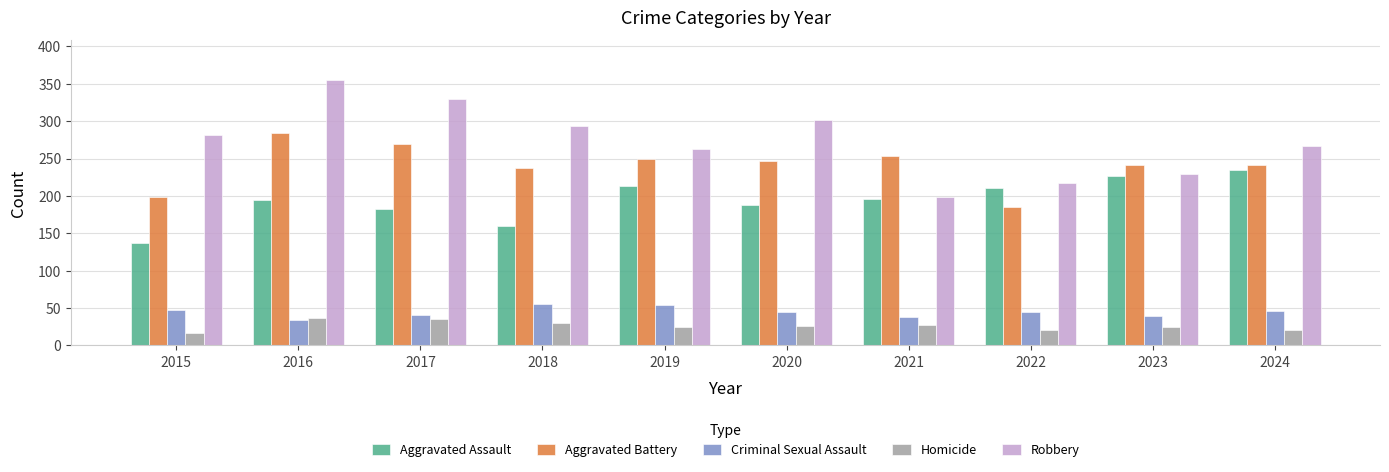

The value of Aggravated Battery at 2016 is 433. True or false?

False